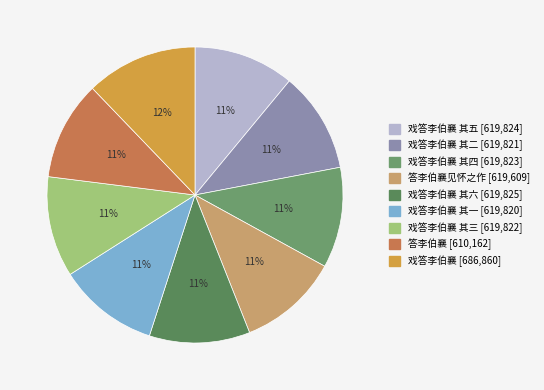

Count the number of slices in the pie.

9